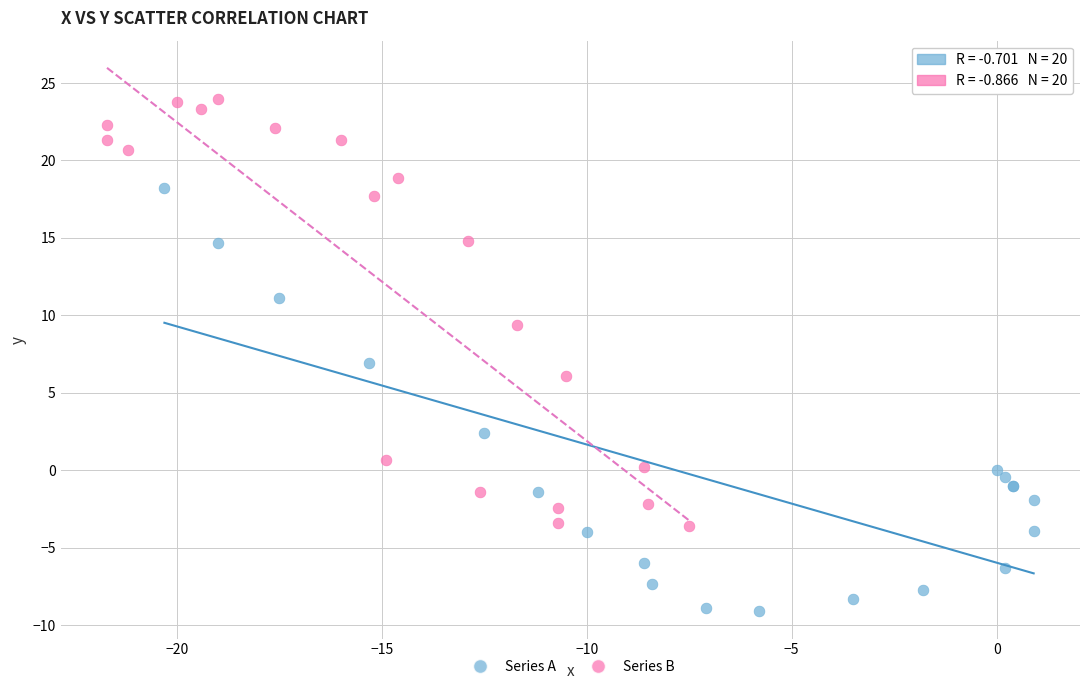

Which series contains the highest Y value?

Series B